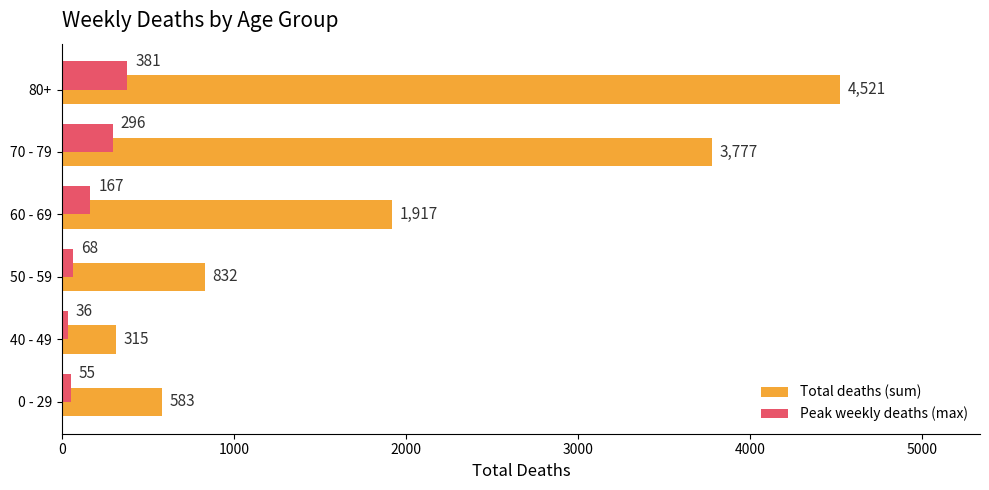

At which label does Total deaths (sum) reach its minimum?

40 - 49